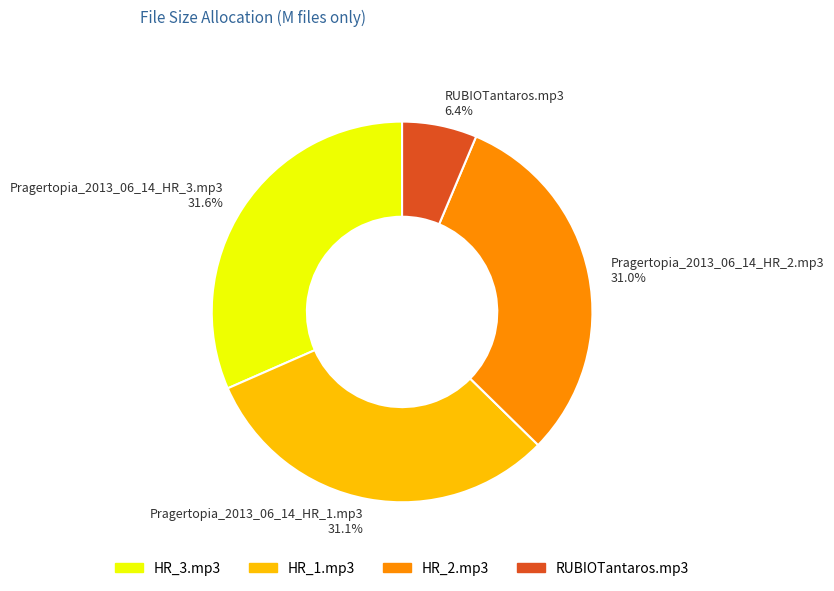

To the nearest percent, what portion does RUBIOTantaros.mp3 represent?

6%